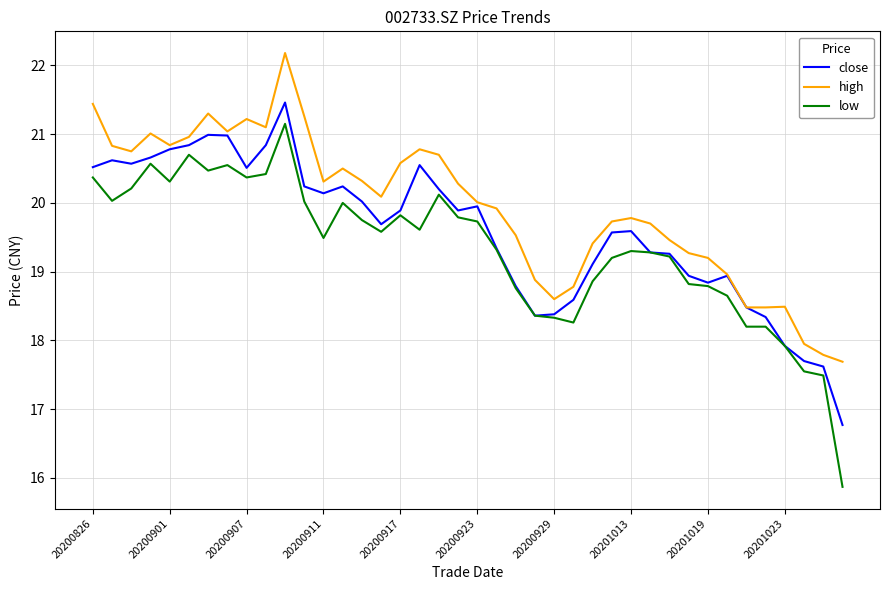

What is the maximum value for close?

21.5